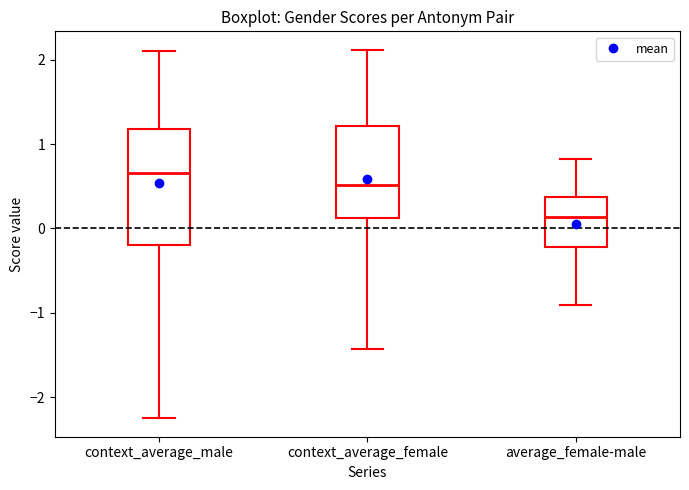

Which box's median line is the lowest?

average_female-male